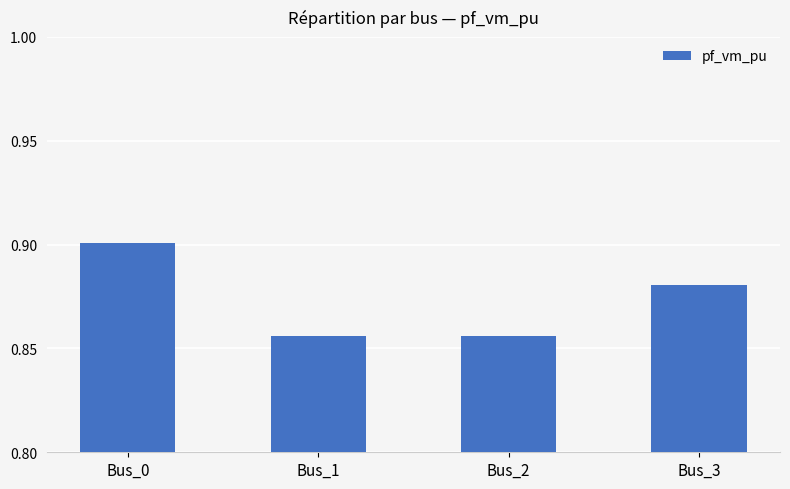

Are the bars grouped side by side (vs. stacked)?

No